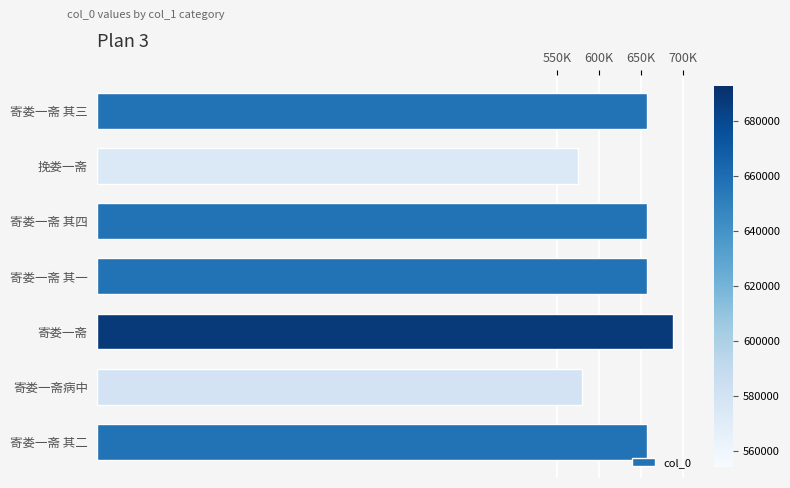

Are the bars horizontal?

Yes